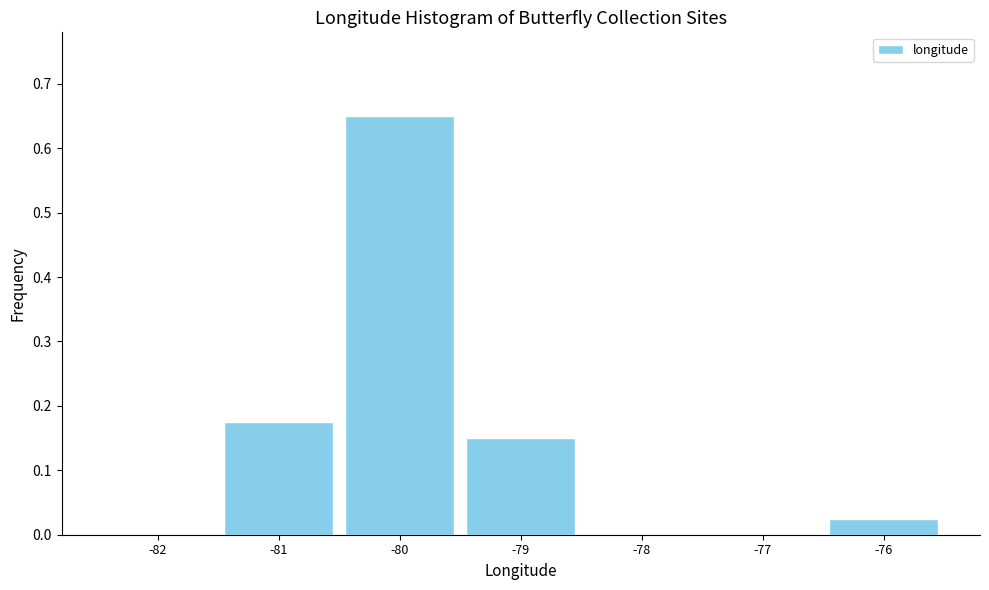

The chart shows a value of 0.1 at -81. True or false?

False